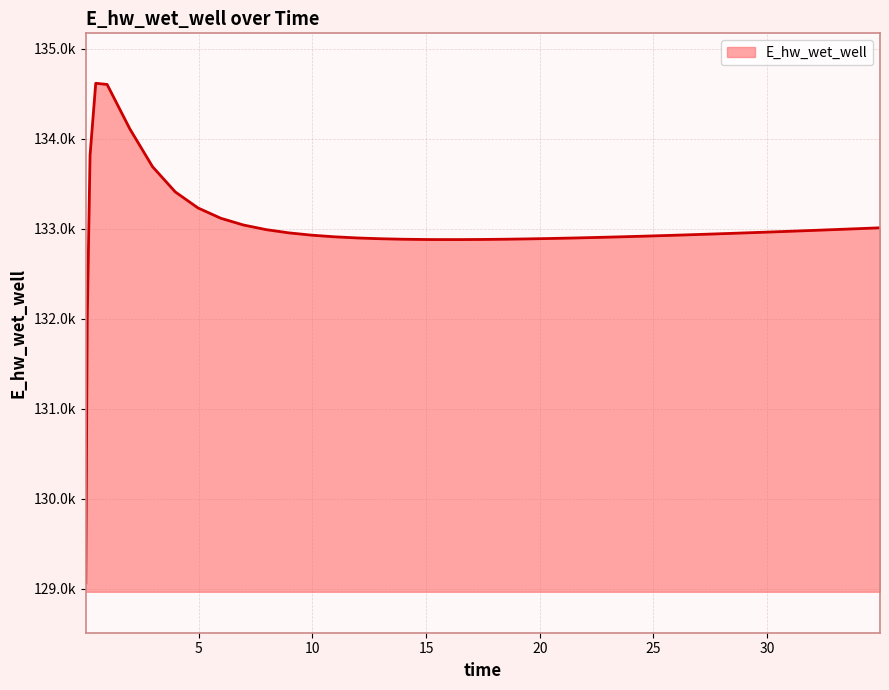

Is this an area chart (filled region under the line)?

Yes